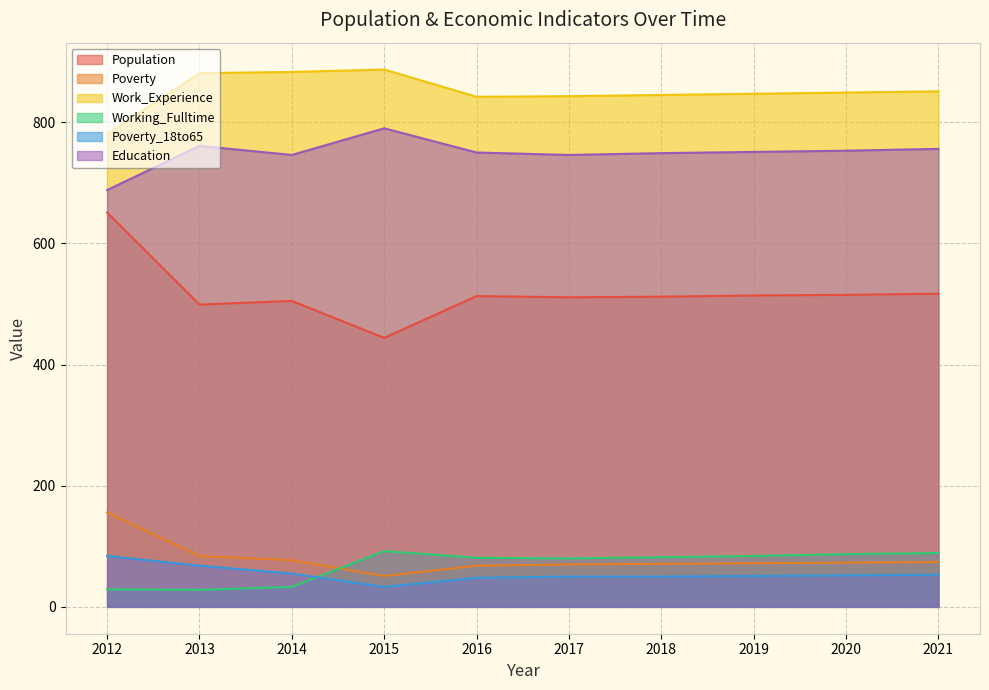

How many lines are shown in the chart?

6